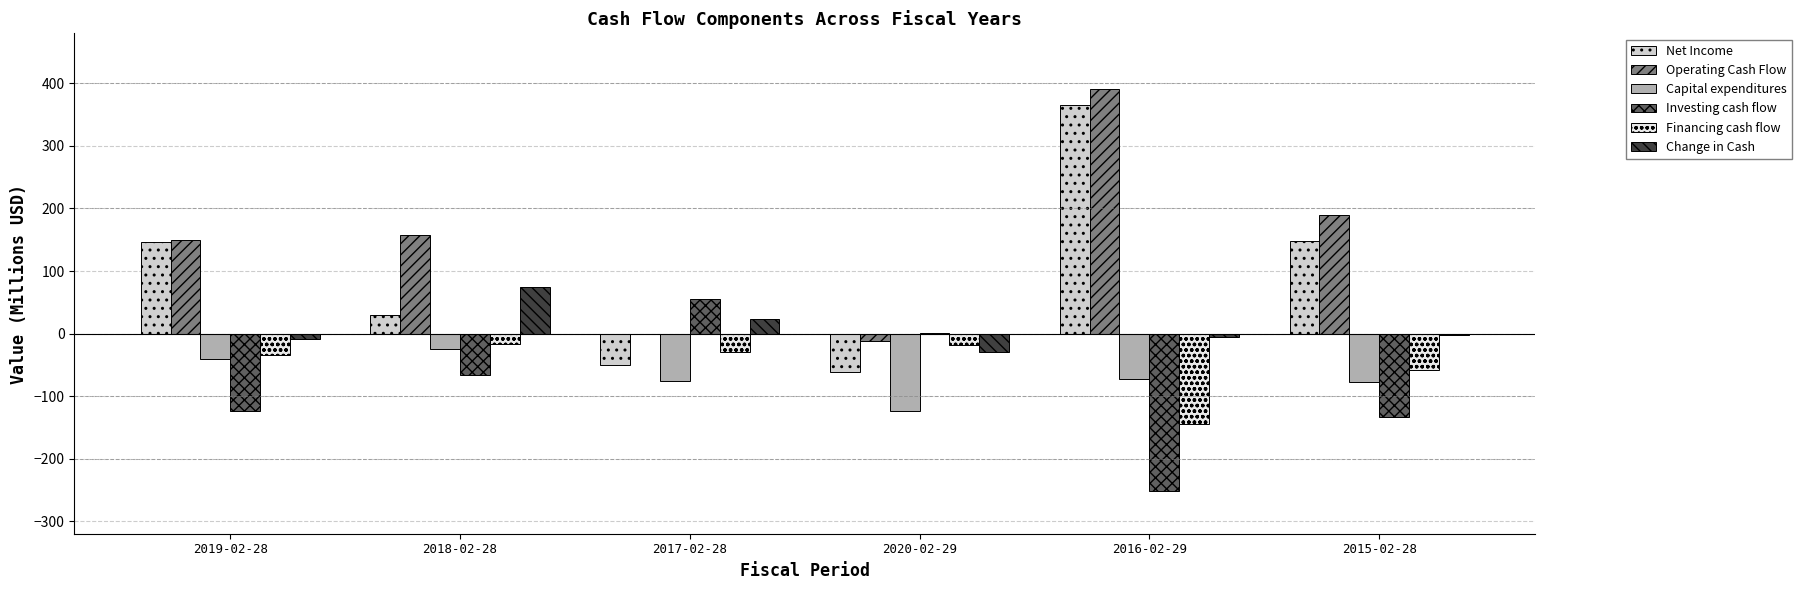

Is the value of Net Income at 2015-02-28 greater than the value of Financing cash flow at 2020-02-29?

Yes